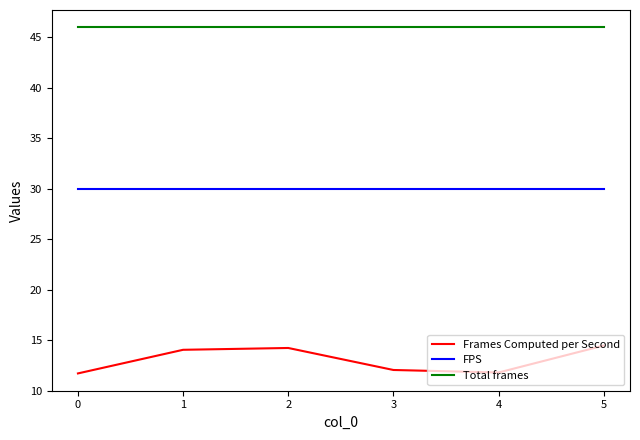

What is the difference between the maximum and minimum values in the Frames Computed per Second series?

2.8